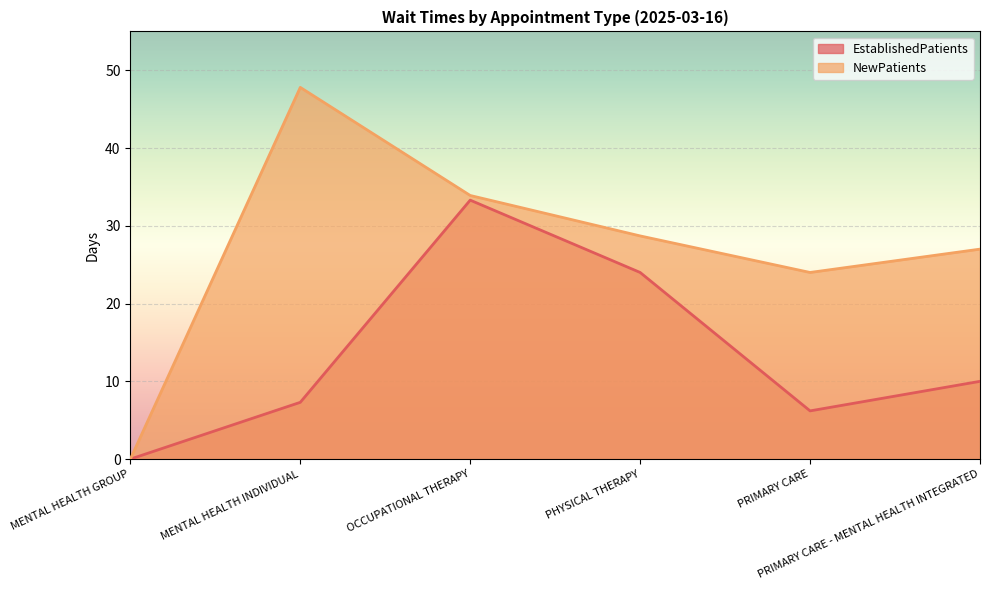

How many interior local peaks does the EstablishedPatients series have?

1